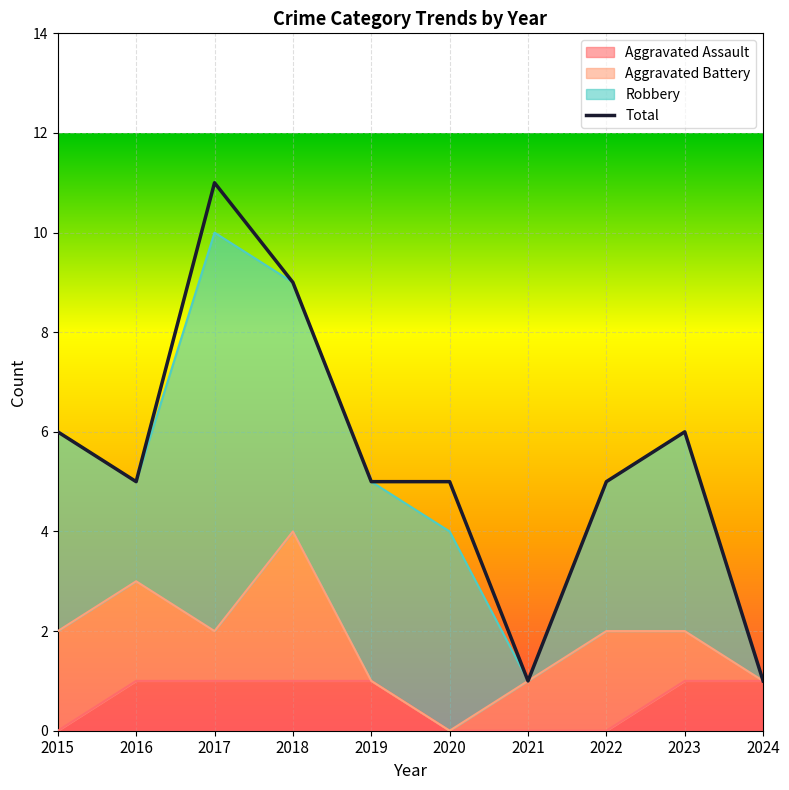

List the labels in order of Total value, largest first.

2017, 2018, 2015, 2023, 2016, 2019, 2020, 2022, 2021, 2024